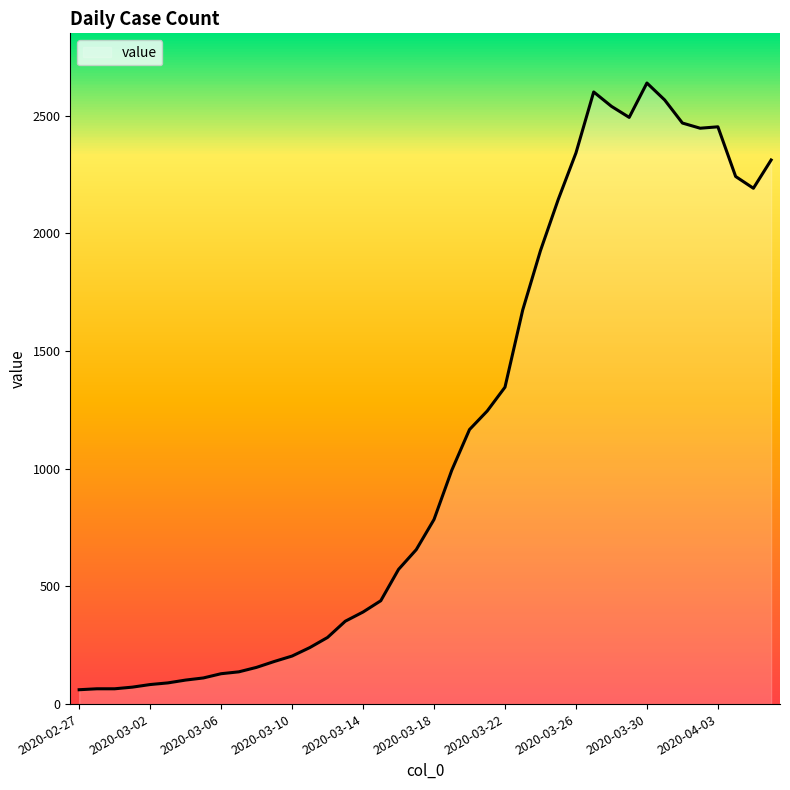

What is the greatest value displayed?

2638